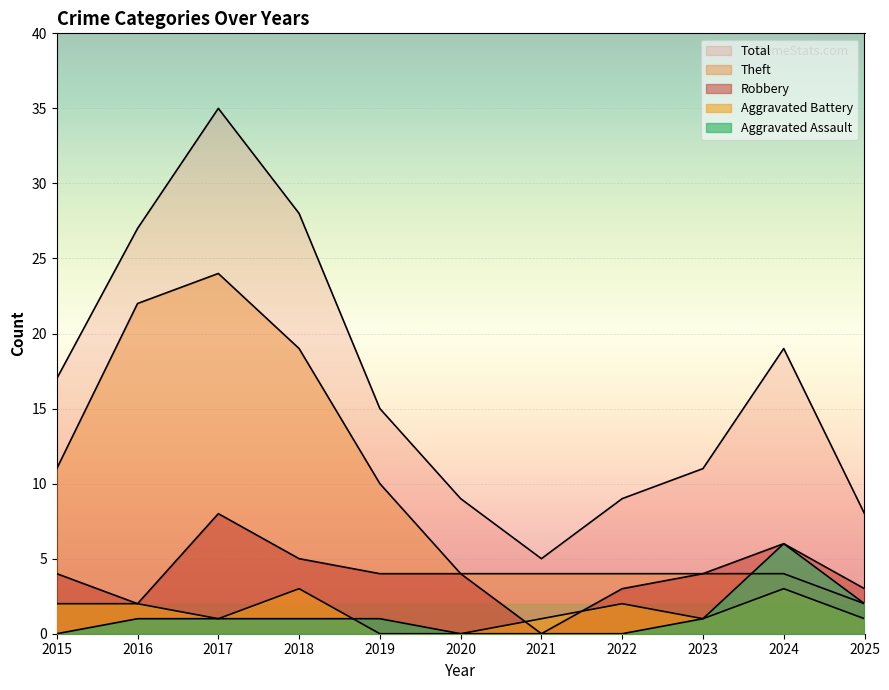

Count the Aggravated Battery values in the range 1 to 2.

7